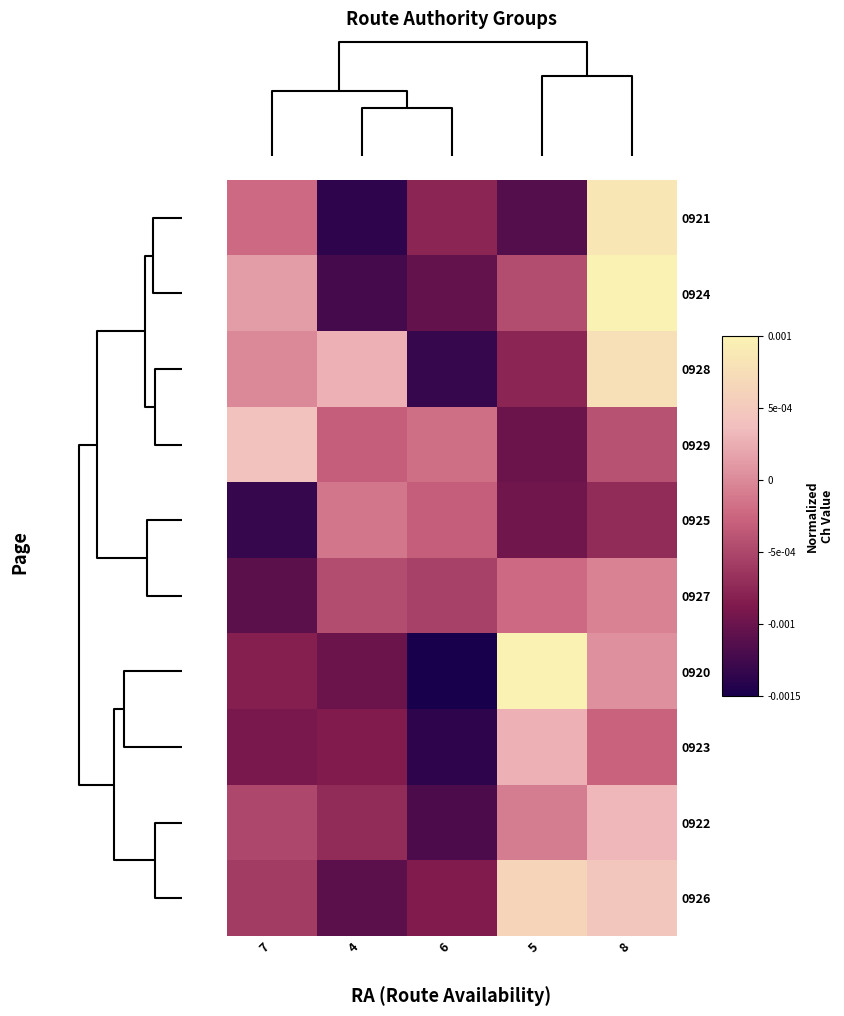

Which series has the largest range (max minus min)?

0920